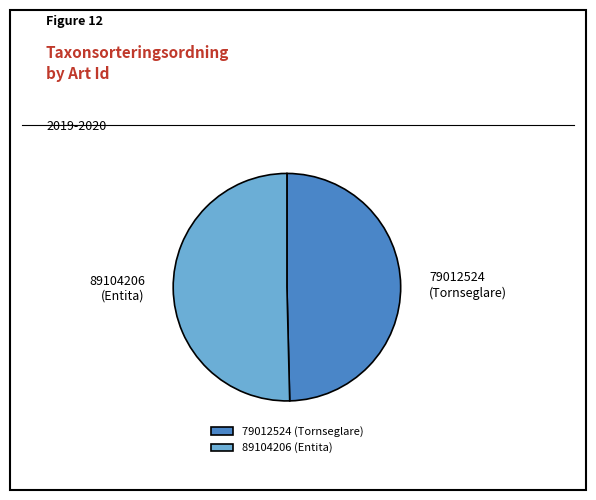

Which has a higher value, 89104206 or 79012524?

89104206